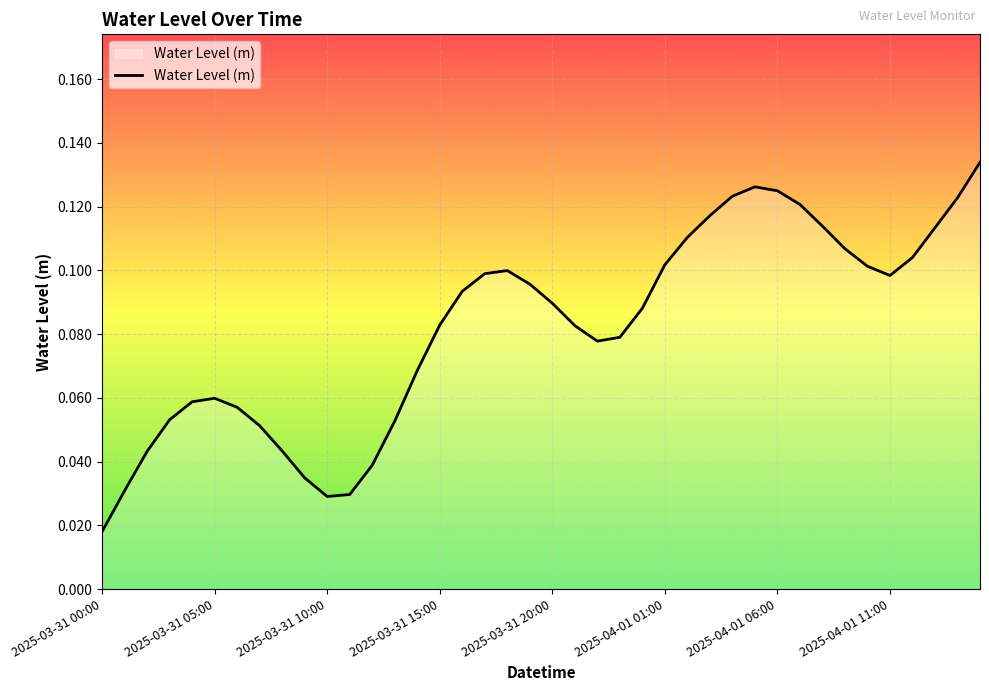

At which category does the chart reach its minimum across all series?

2025-03-31 00:00